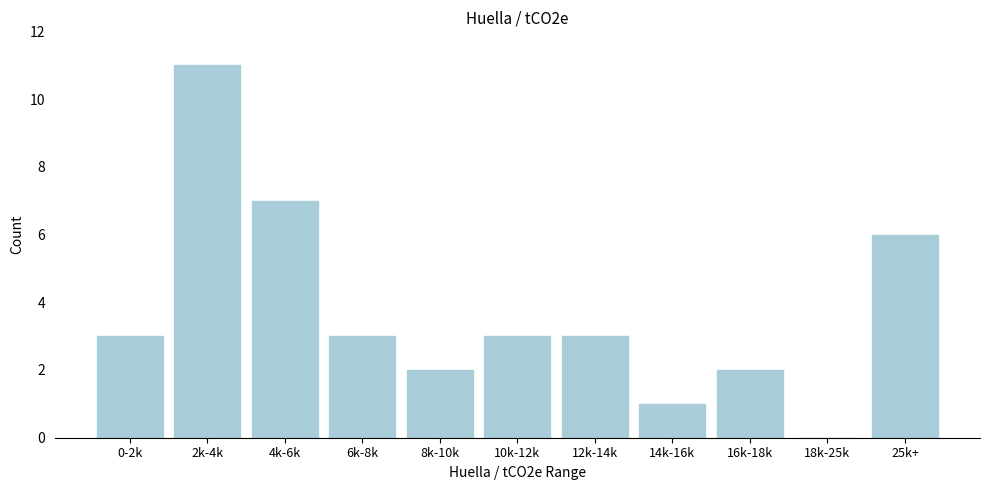

Reading left to right, list all the values displayed in this chart.

0-2k=3	2k-4k=11	4k-6k=7	6k-8k=3	8k-10k=2	10k-12k=3	12k-14k=3	14k-16k=1	16k-18k=2	18k-25k=0	25k+=6